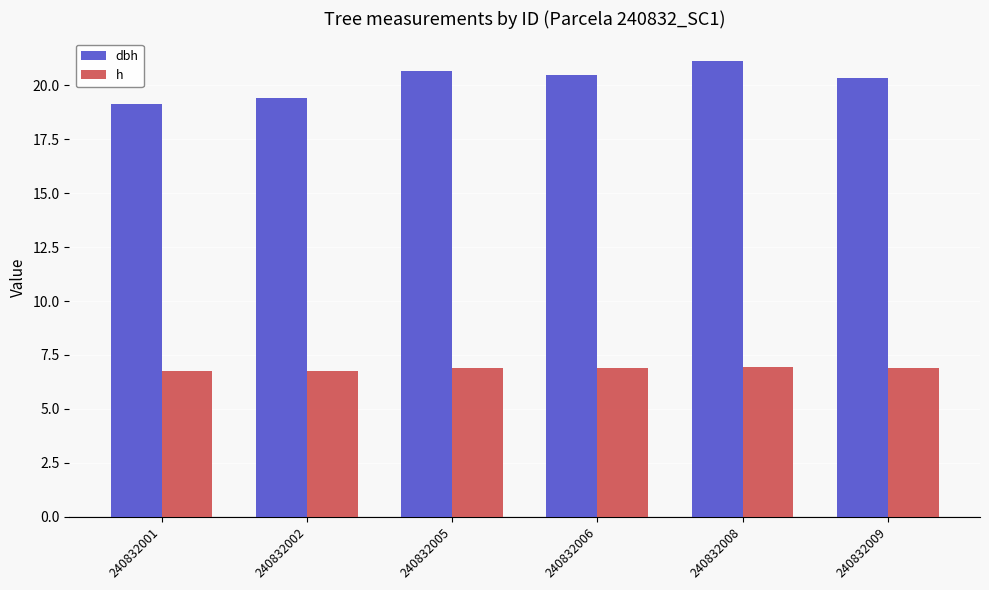

Which series has the widest spread of values?

dbh